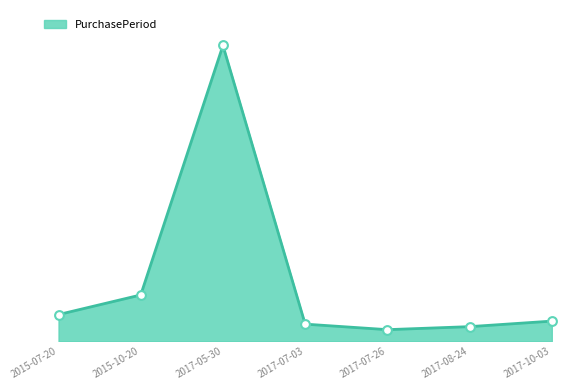

Between 2017-07-26 and 2015-07-20, which is larger?

2015-07-20